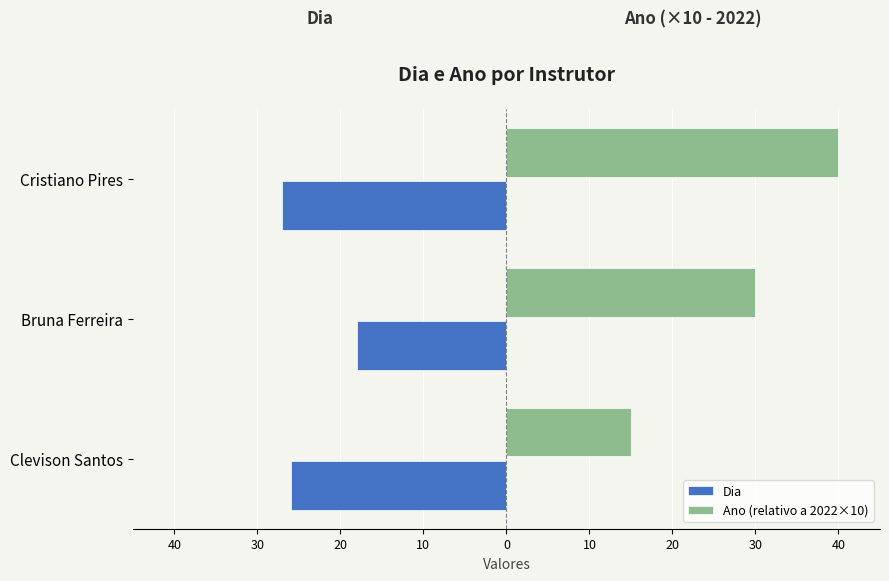

What are all the series names shown in the legend?

Dia, Ano (relativo a 2022×10)